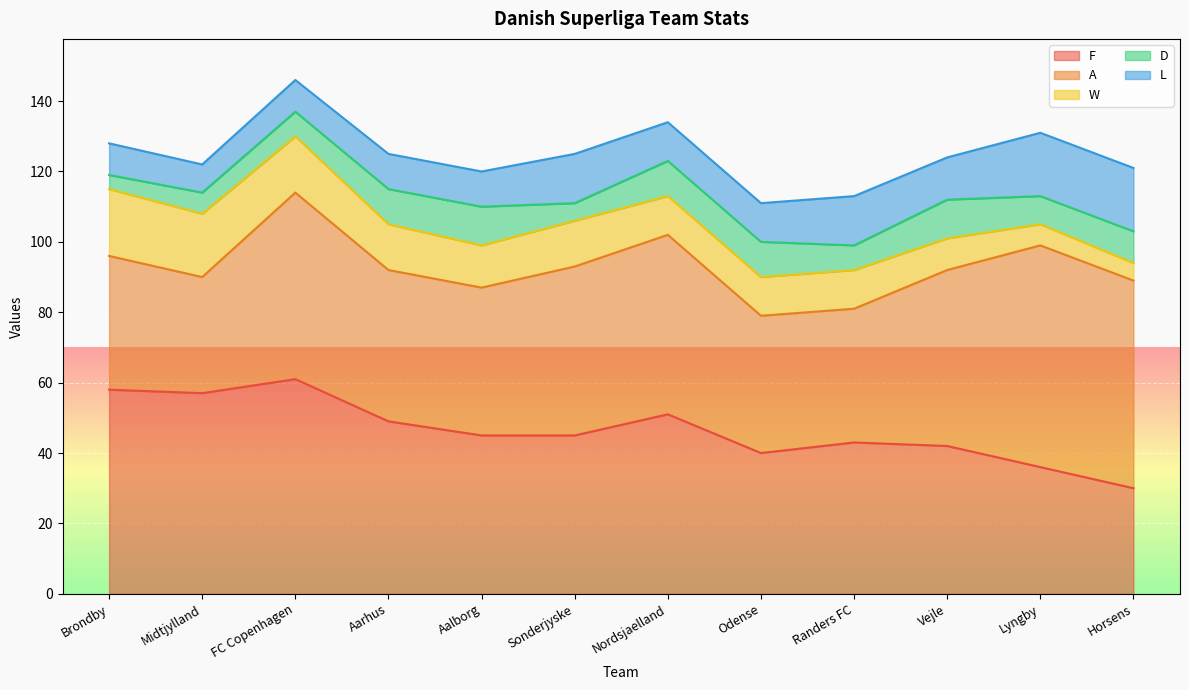

At which category does W reach its first local valley?

Aalborg